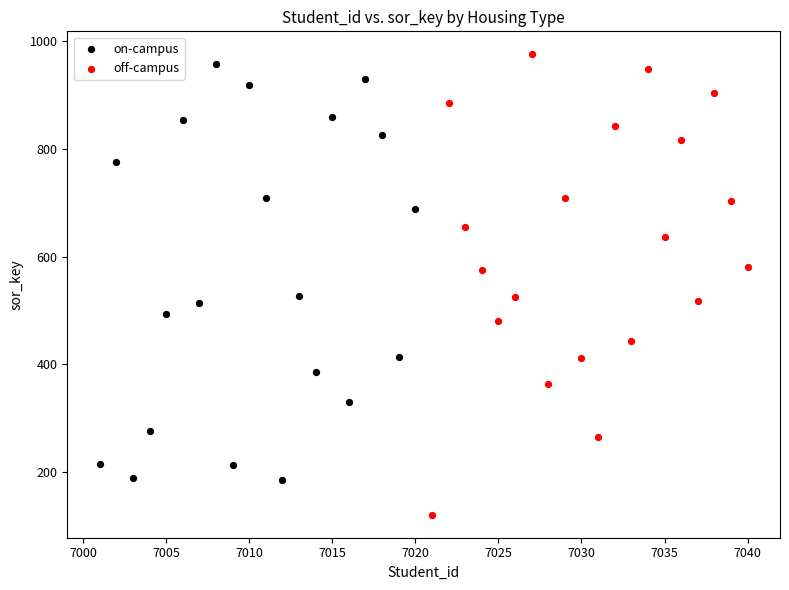

Which series reaches the minimum Y coordinate?

off-campus